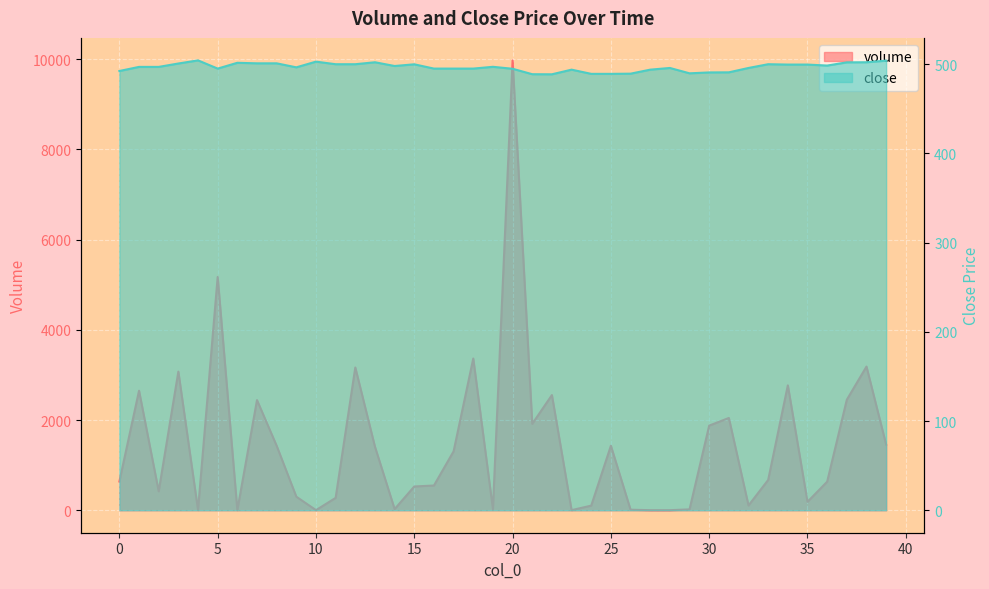

Which series ends up on top after the final intersection of volume and close?

volume